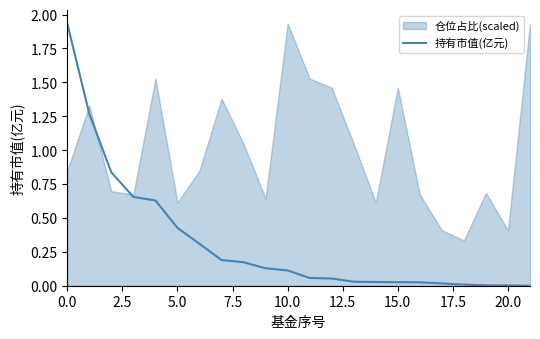

True or false: there are more than 1 points higher than both neighbors.

False